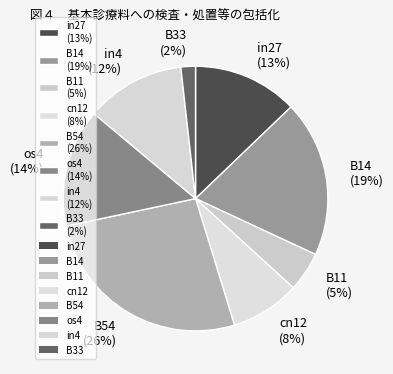

Is the sum of in4 (12%) and os4 (14%) greater than half?

No